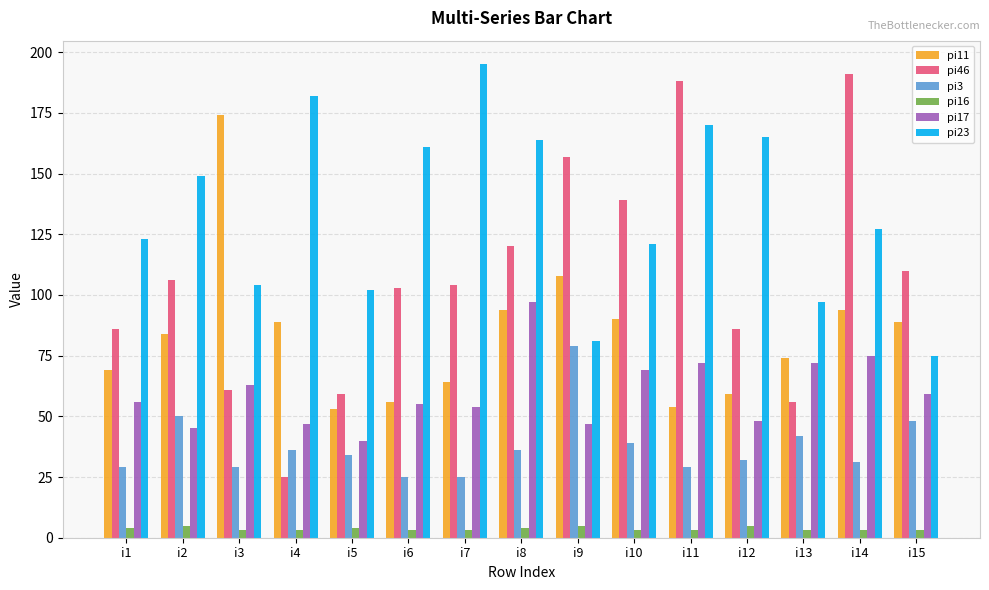

What is the value of the pi46 bar at the 11th from the left?

188